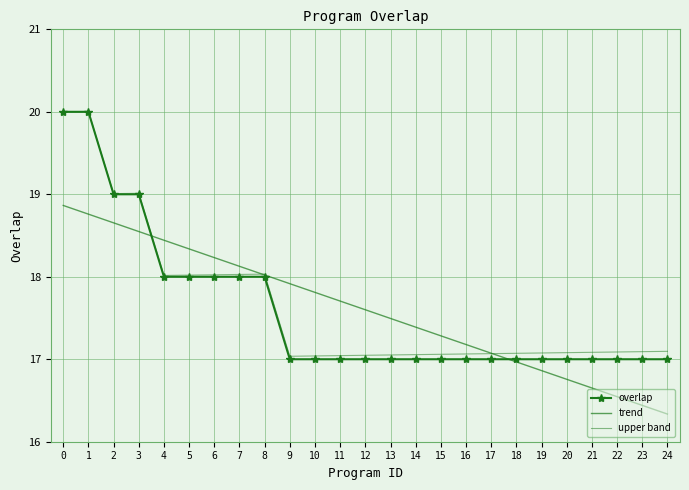

At which label is trend closest to 17?

18